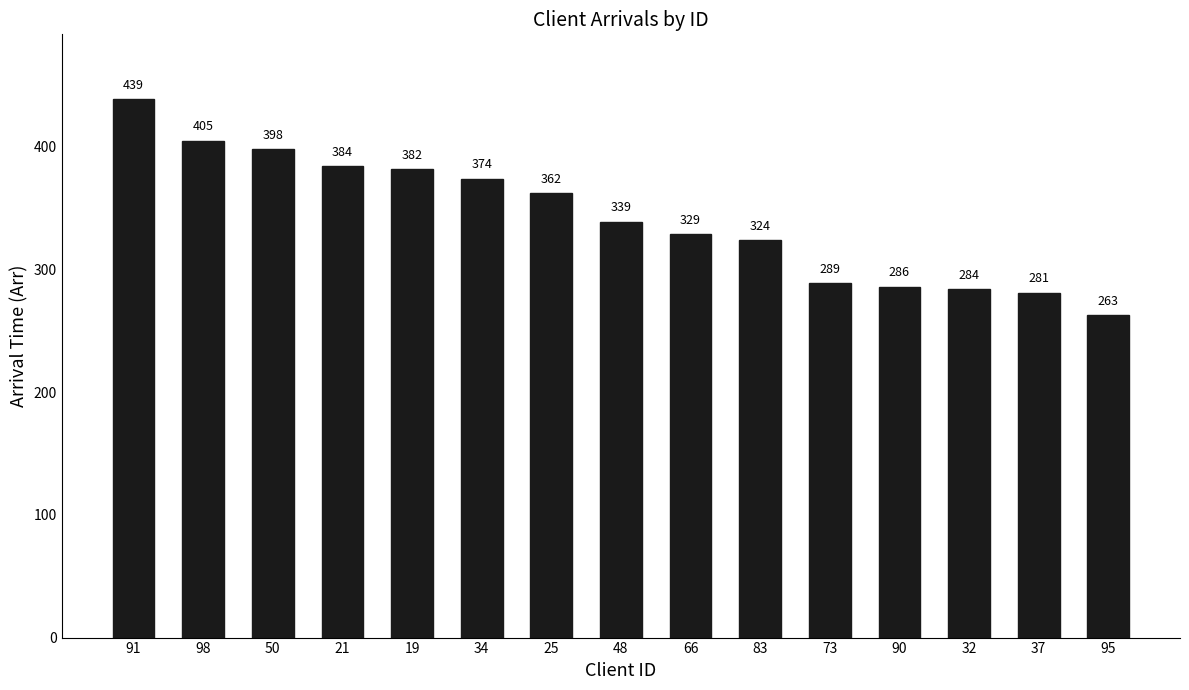

Are the bars grouped side by side (vs. stacked)?

No